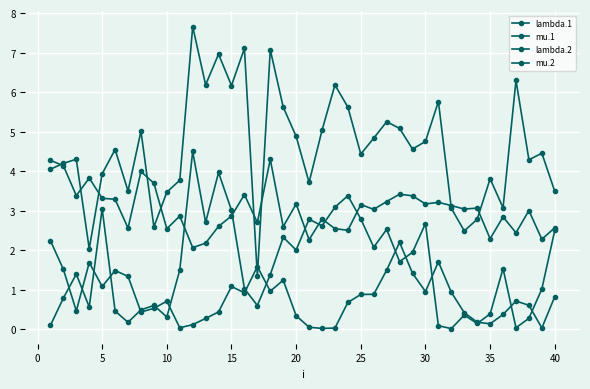

True or false: mu.1 and lambda.2 cross at least once.

True